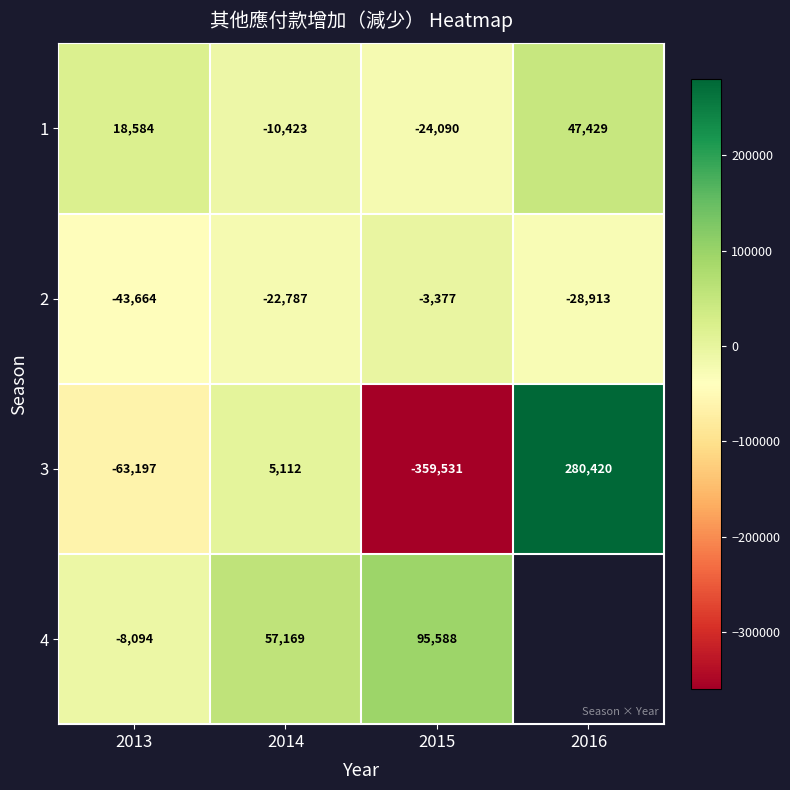

At how many categories does at least one series exceed 124681?

1